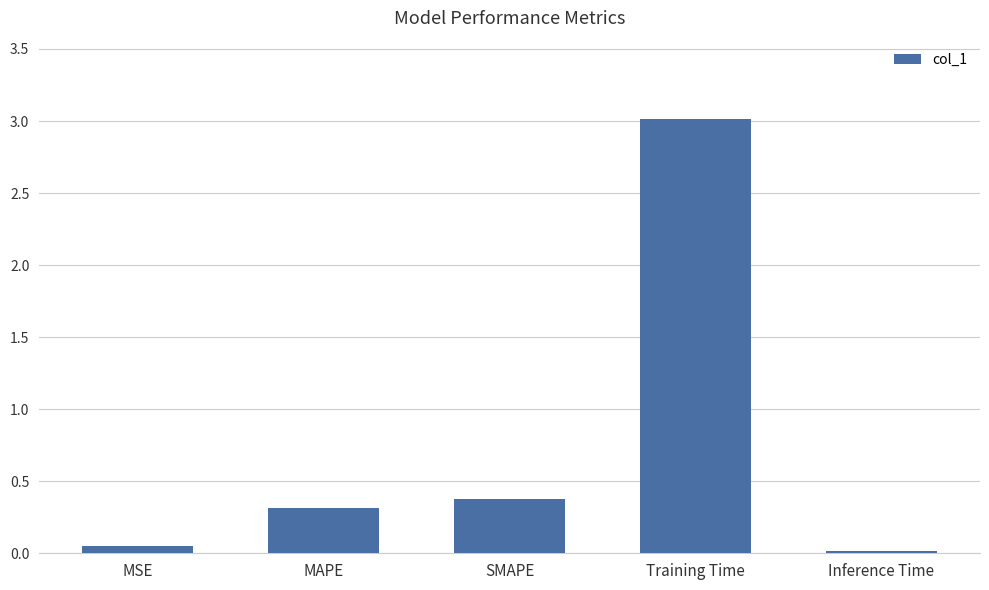

What is the change in value from MSE to MAPE?

+0.3